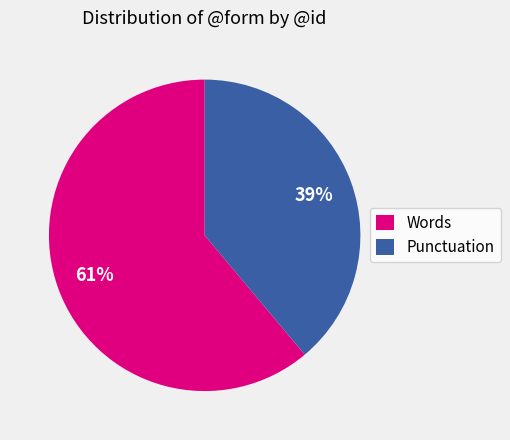

Rank the categories by value from lowest to highest.

Punctuation, Words